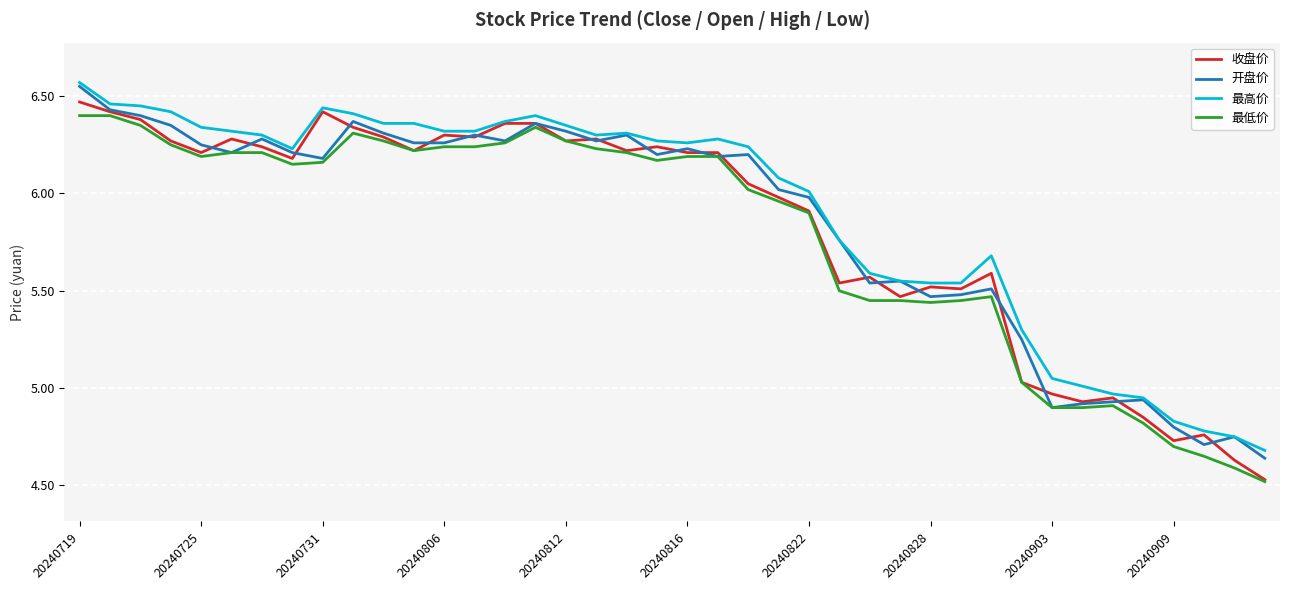

True or false: 最低价 and 最高价 intersect in this chart.

False